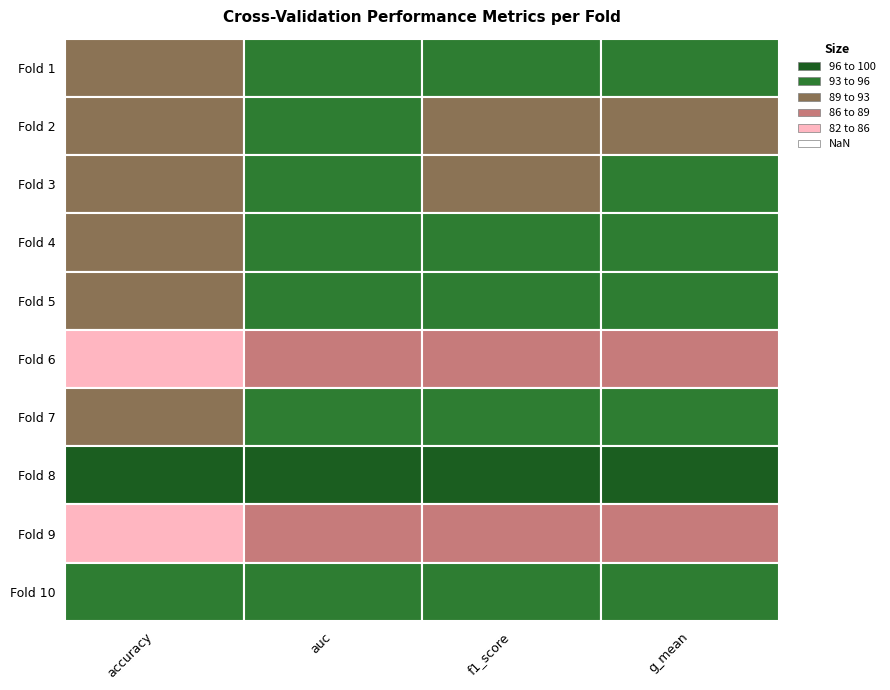

Reading left to right, what are all the values shown in this chart?

accuracy: 0.9	0.9	0.9	0.9	0.9	0.9	0.9	1.0	0.9	0.9
auc: 0.9	0.9	0.9	1.0	0.9	0.9	1.0	1.0	0.9	0.9
f1_score: 0.9	0.9	0.9	0.9	0.9	0.9	0.9	1.0	0.9	0.9
g_mean: 0.9	0.9	0.9	1.0	0.9	0.9	1.0	1.0	0.9	0.9